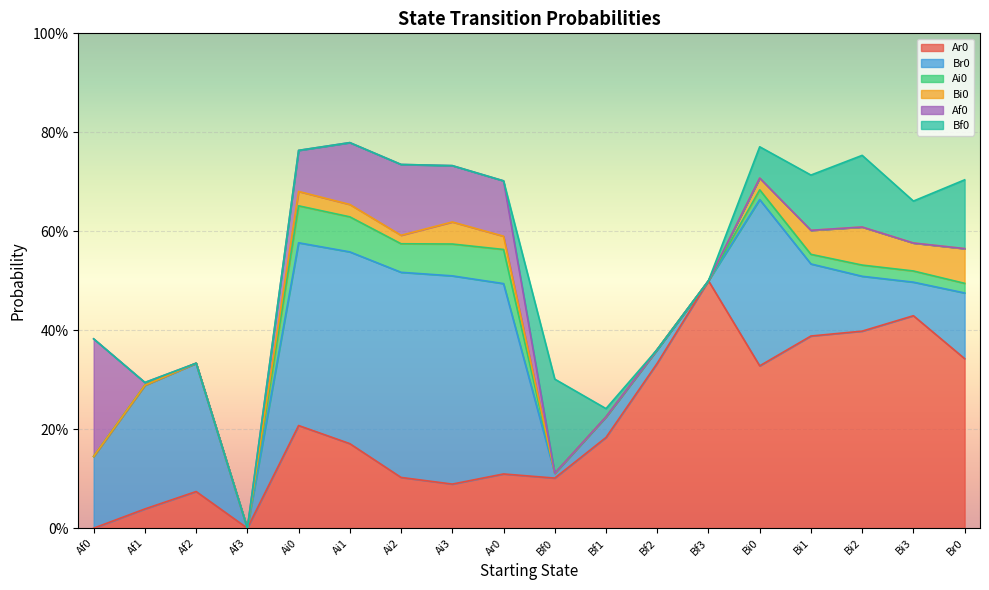

True or false: Bi0 and Af0 intersect in this chart.

False